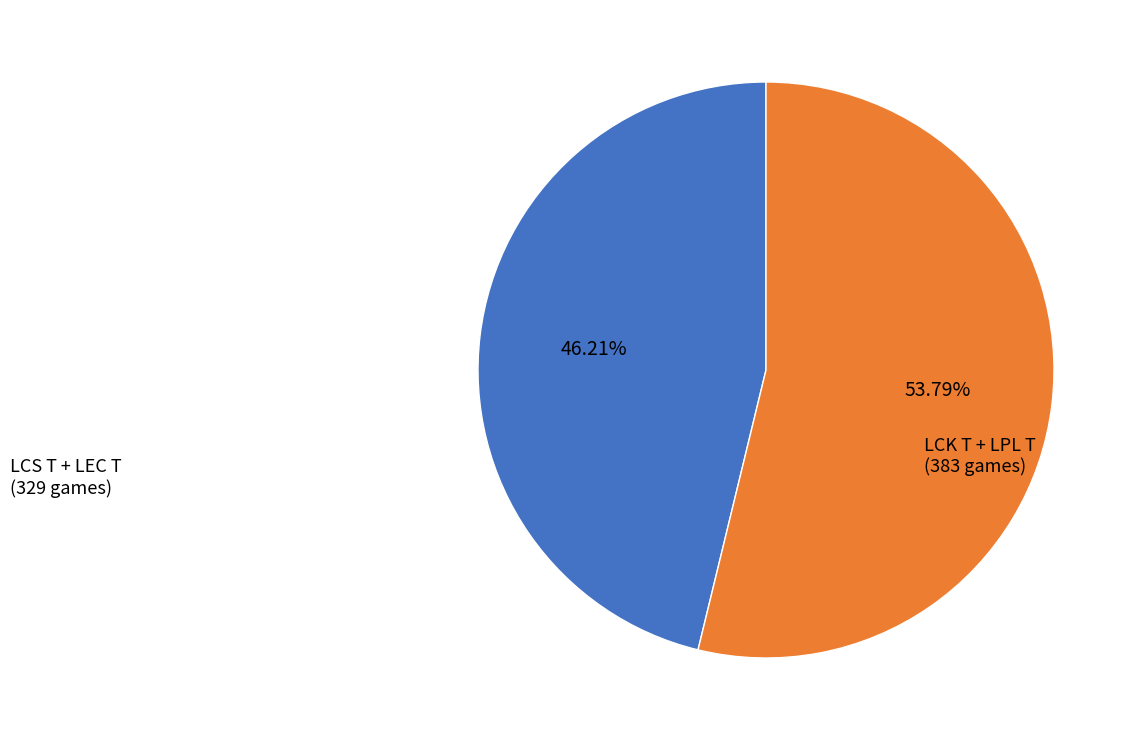

How many segments does this pie chart have?

2